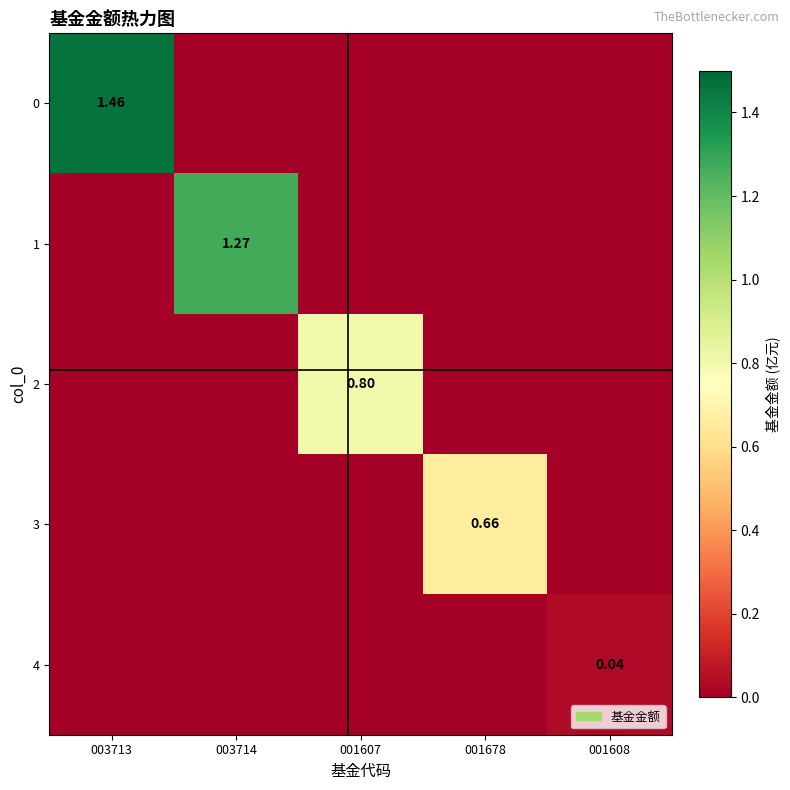

At which category does the chart reach its peak across all series?

003713